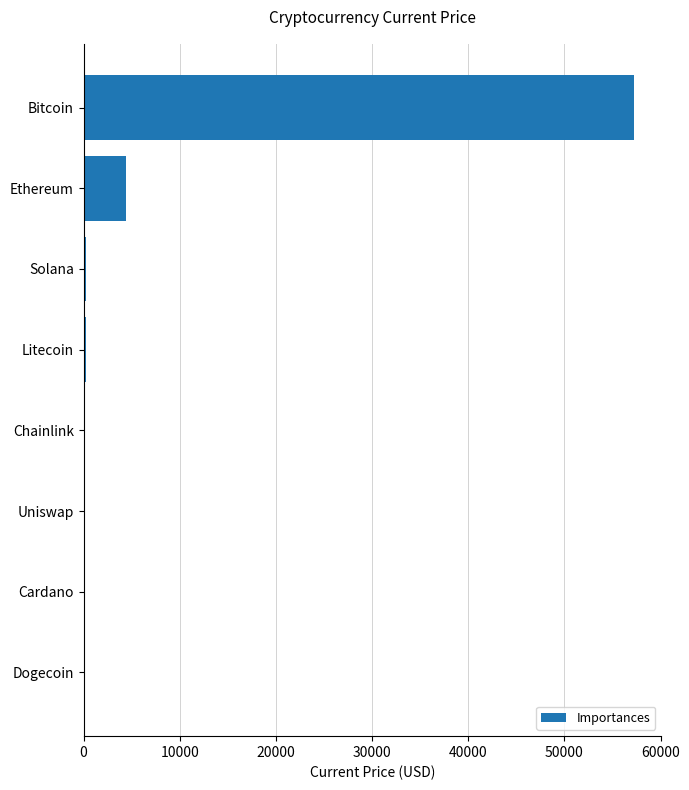

The value at Ethereum is 7743.3. True or false?

False